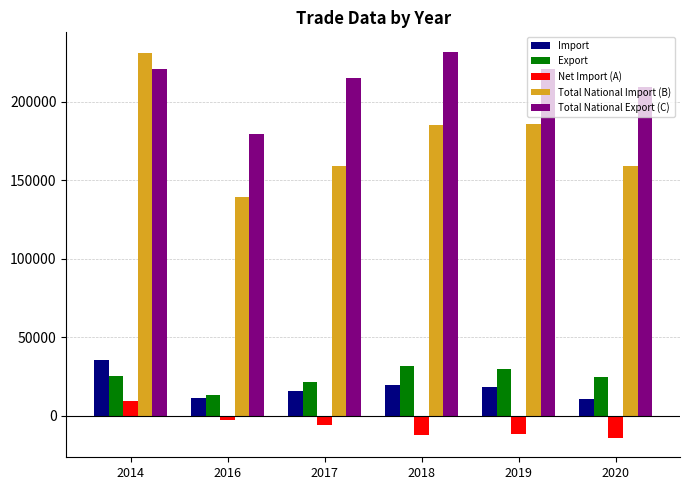

What are all the series names shown in the legend?

Import, Export, Net Import (A), Total National Import (B), Total National Export (C)